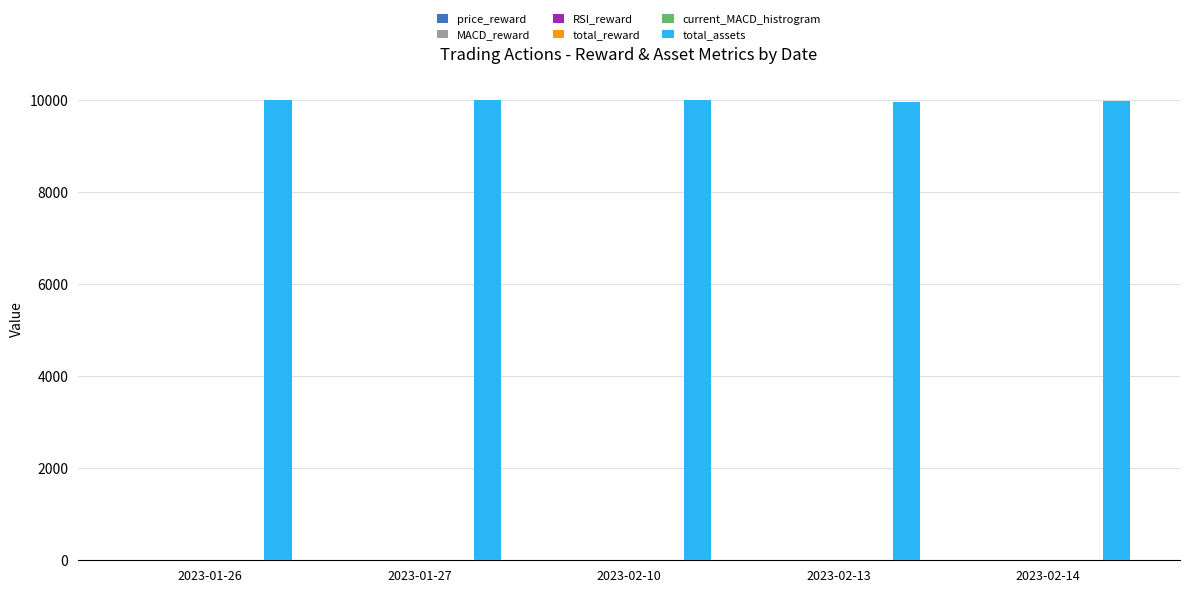

How many bars are there in total?

30